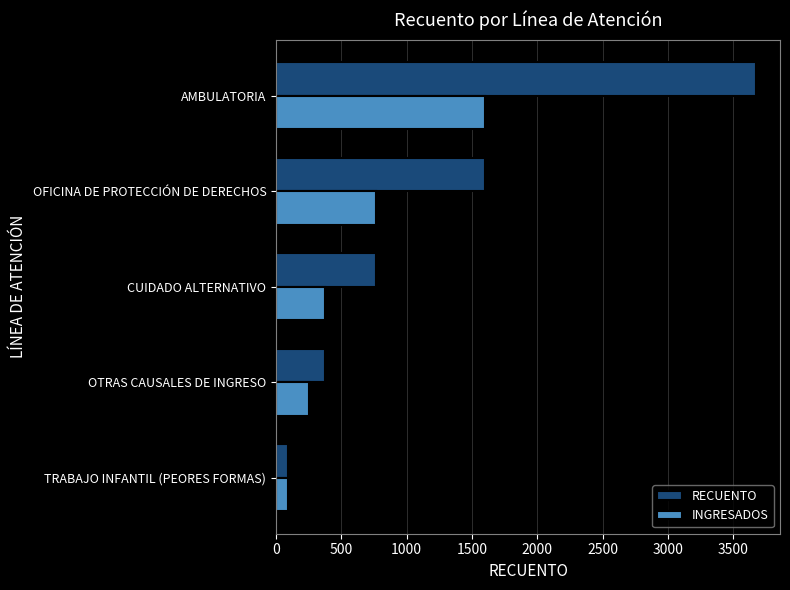

True or false: RECUENTO has a value of 1748 at AMBULATORIA.

False